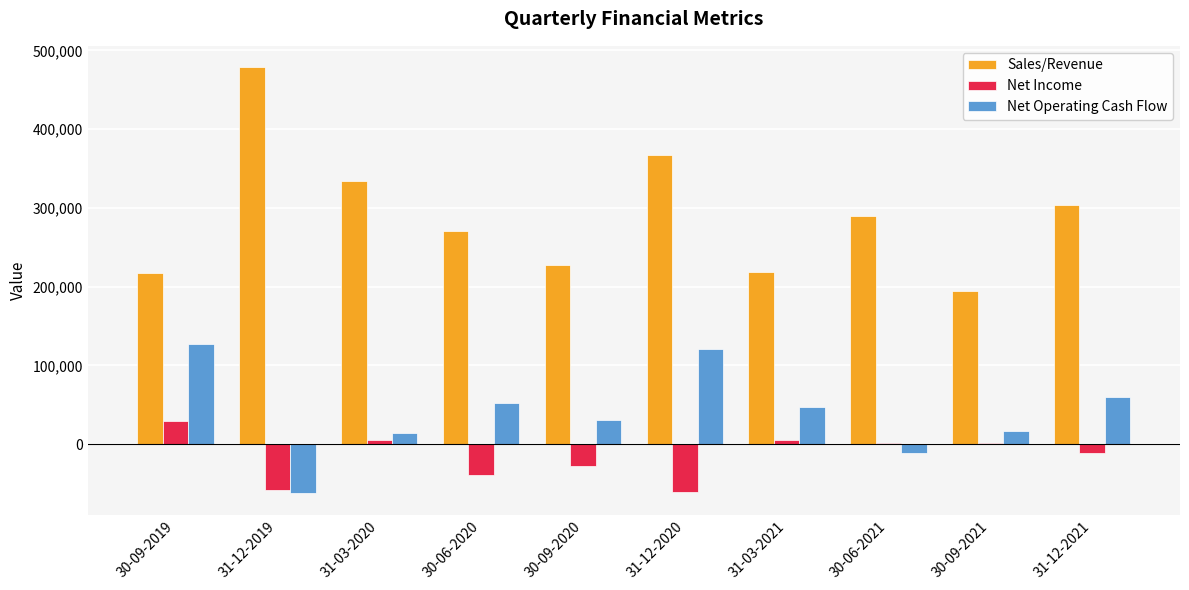

Which series changed the most between 30-09-2019 and 31-12-2019?

Sales/Revenue